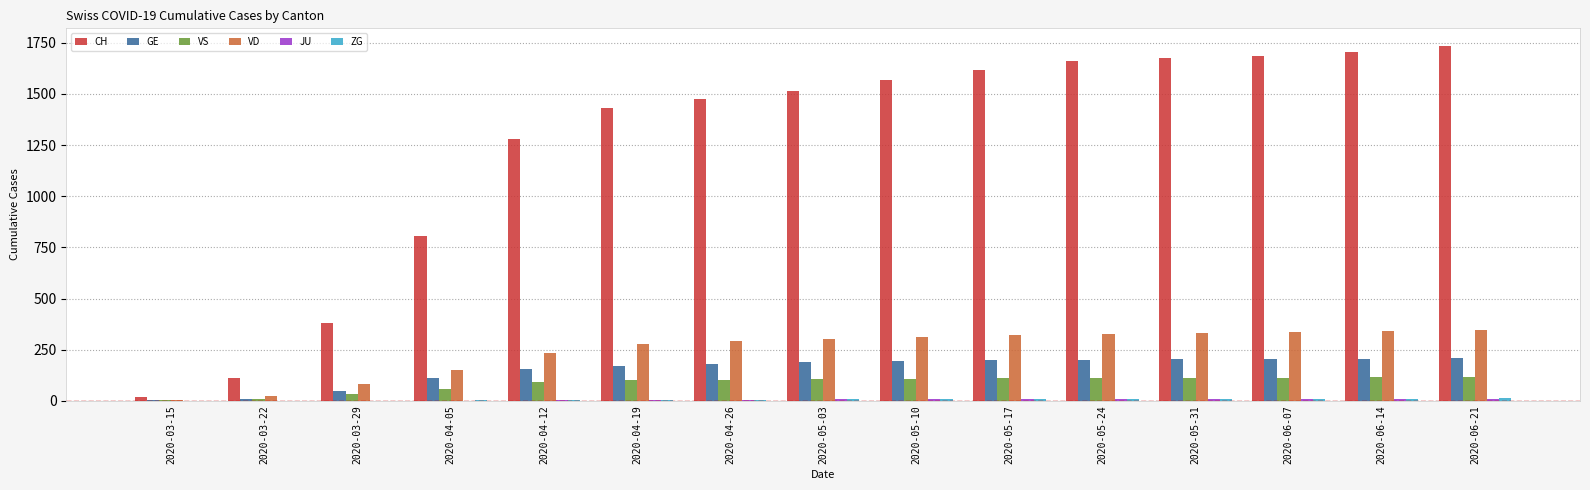

True or false: GE has a value of 158 at 2020-04-12.

True